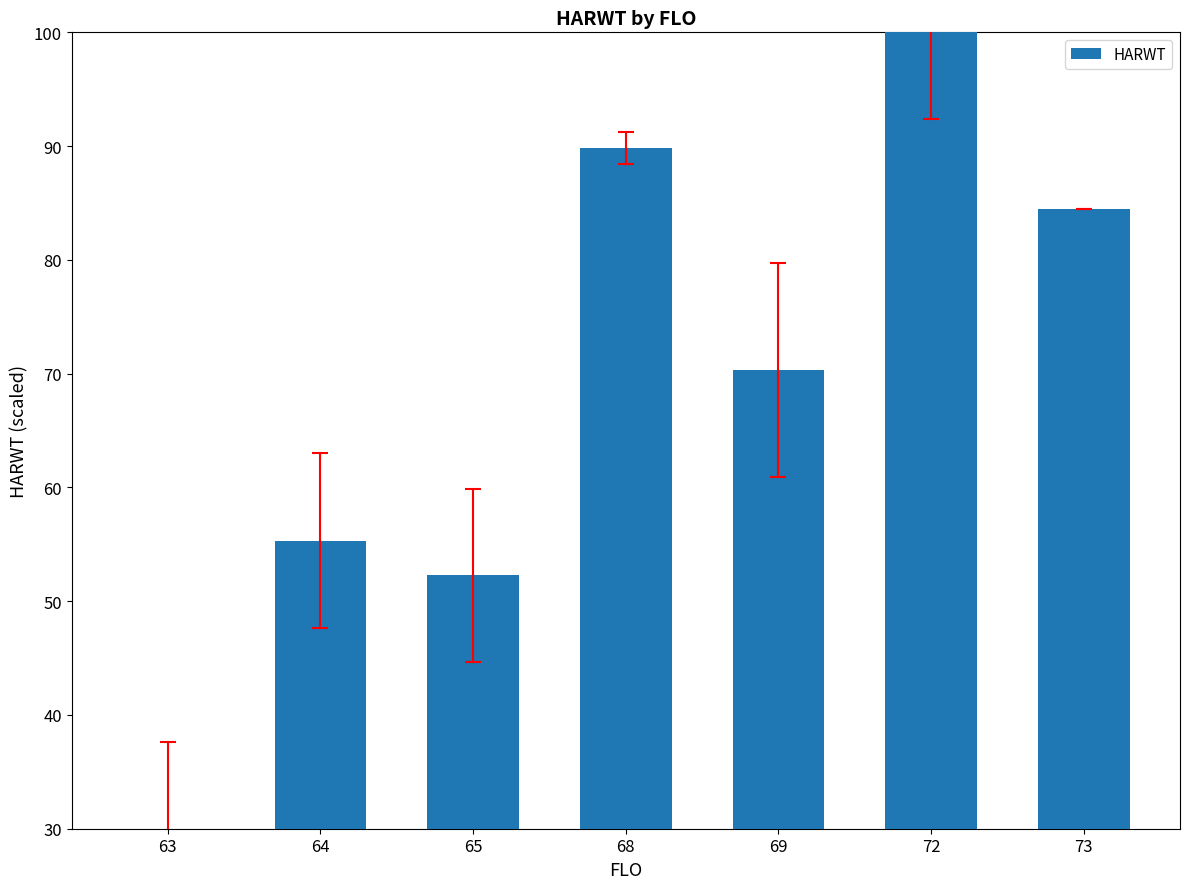

The chart shows a value of 15.5 at 63. True or false?

False